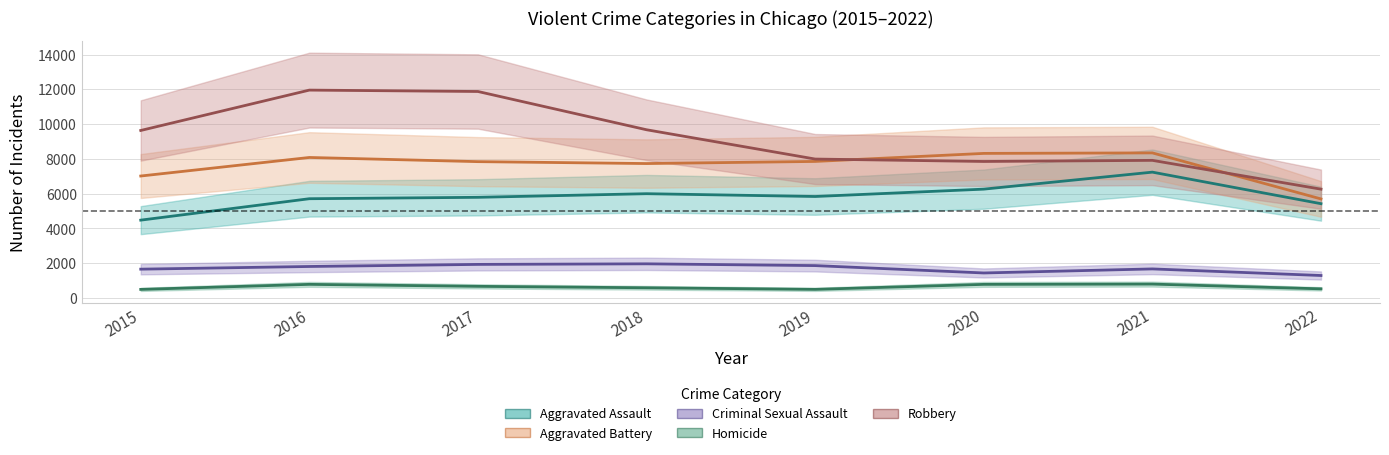

What is the total value across all series at 2015?

23292